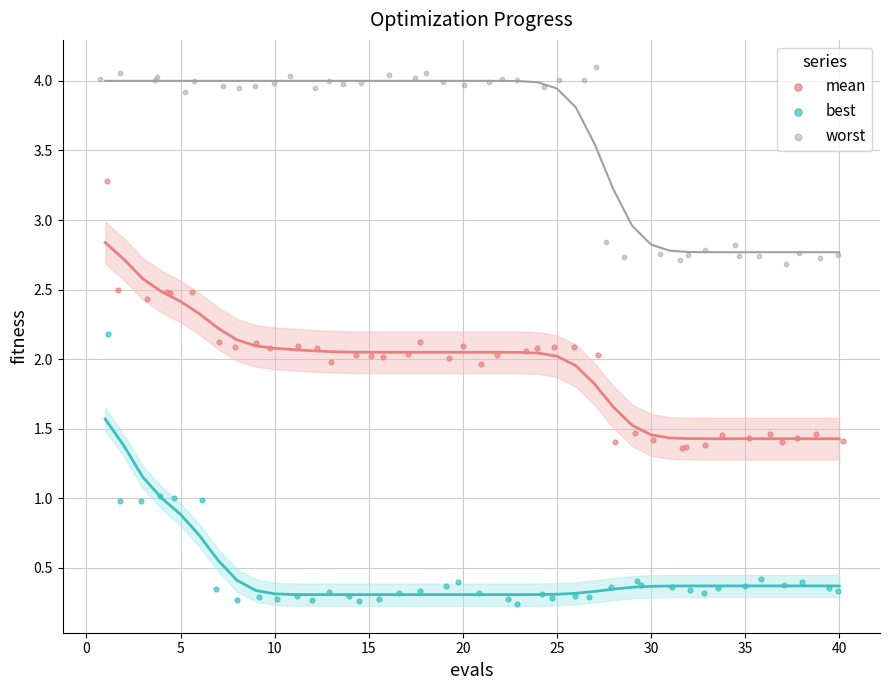

Which series contains the highest Y value?

worst